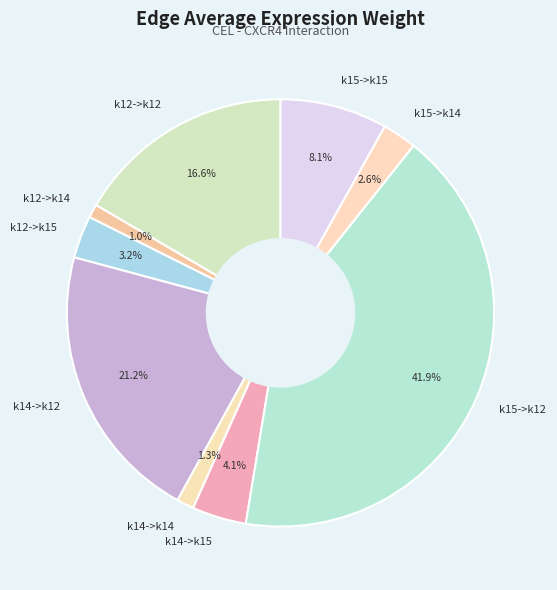

To the nearest percent, what is the average slice percentage?

11%